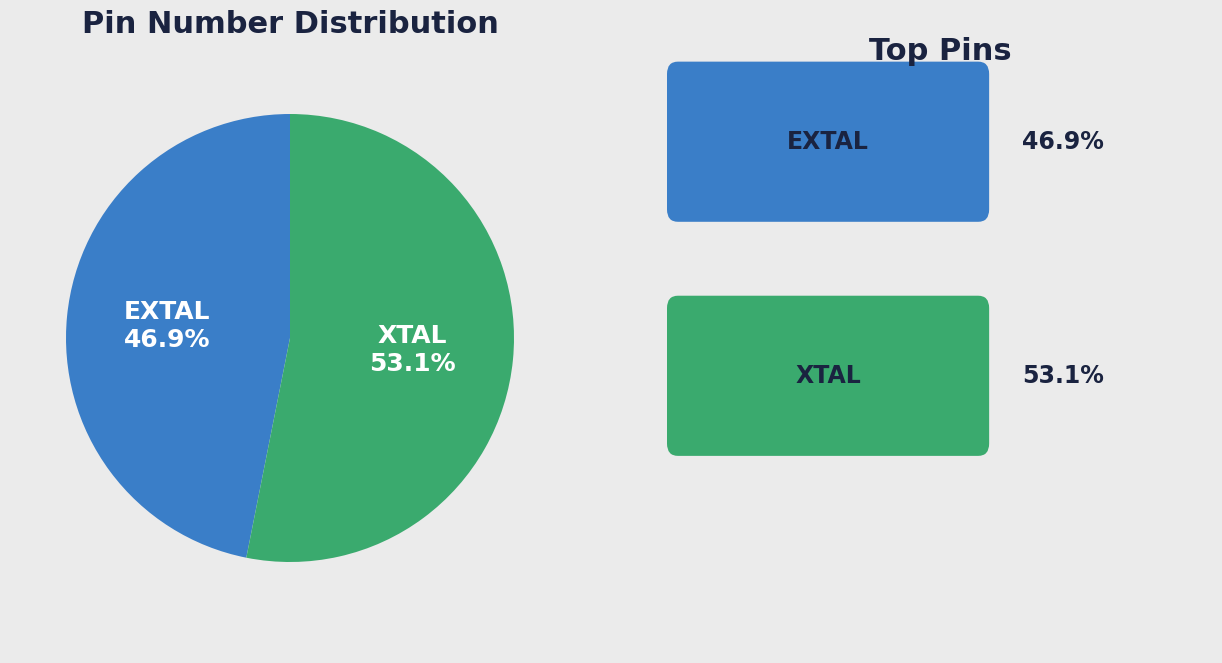

Does any single category account for the majority?

Yes